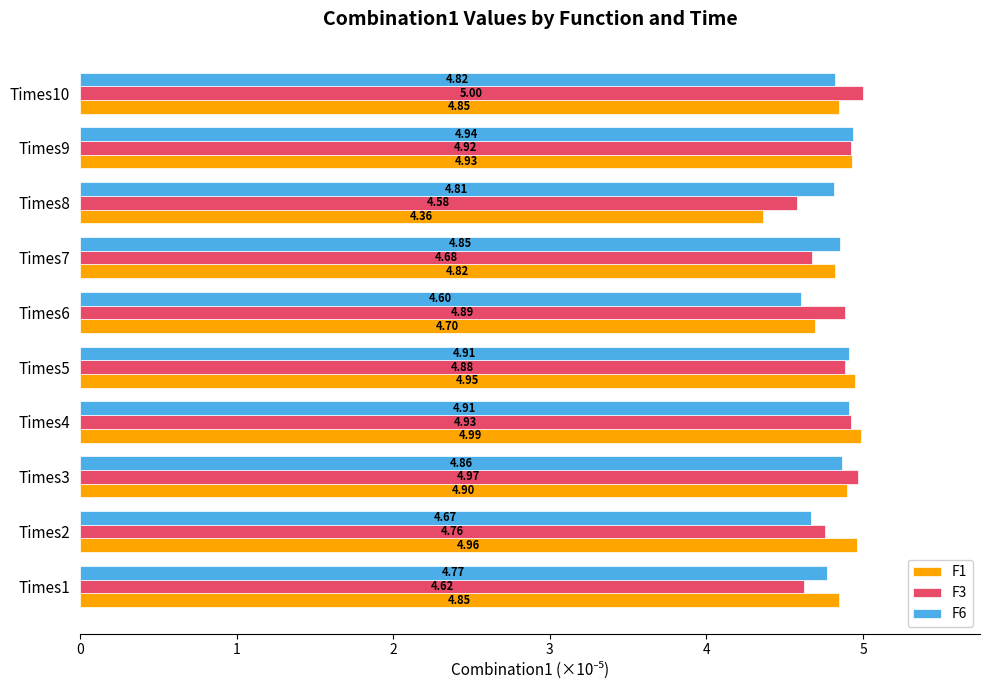

List the series in order of their overall mean, lowest first.

F6, F3, F1